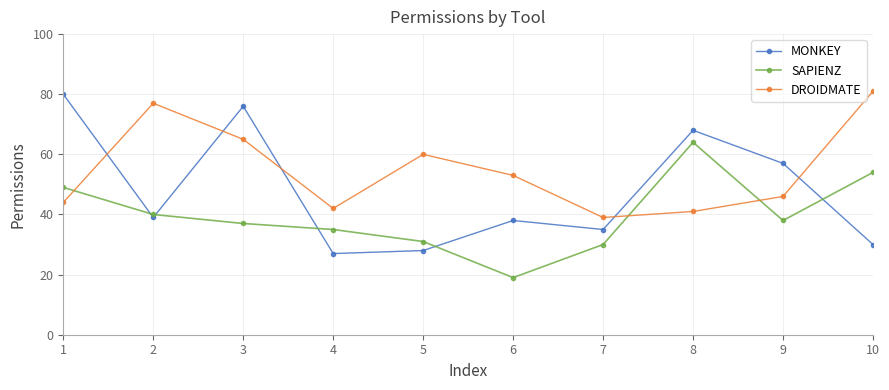

The MONKEY series shows 76 at 3. True or false?

True